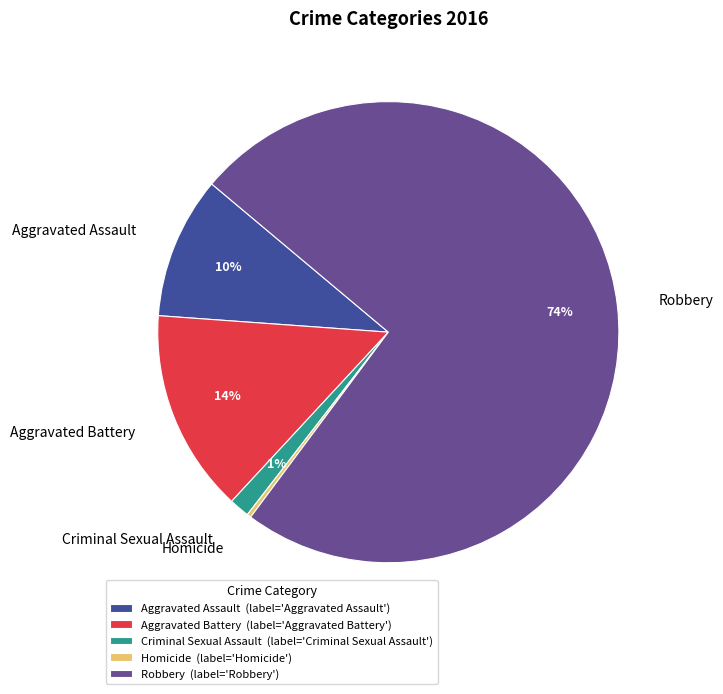

How many segments does this pie chart have?

5